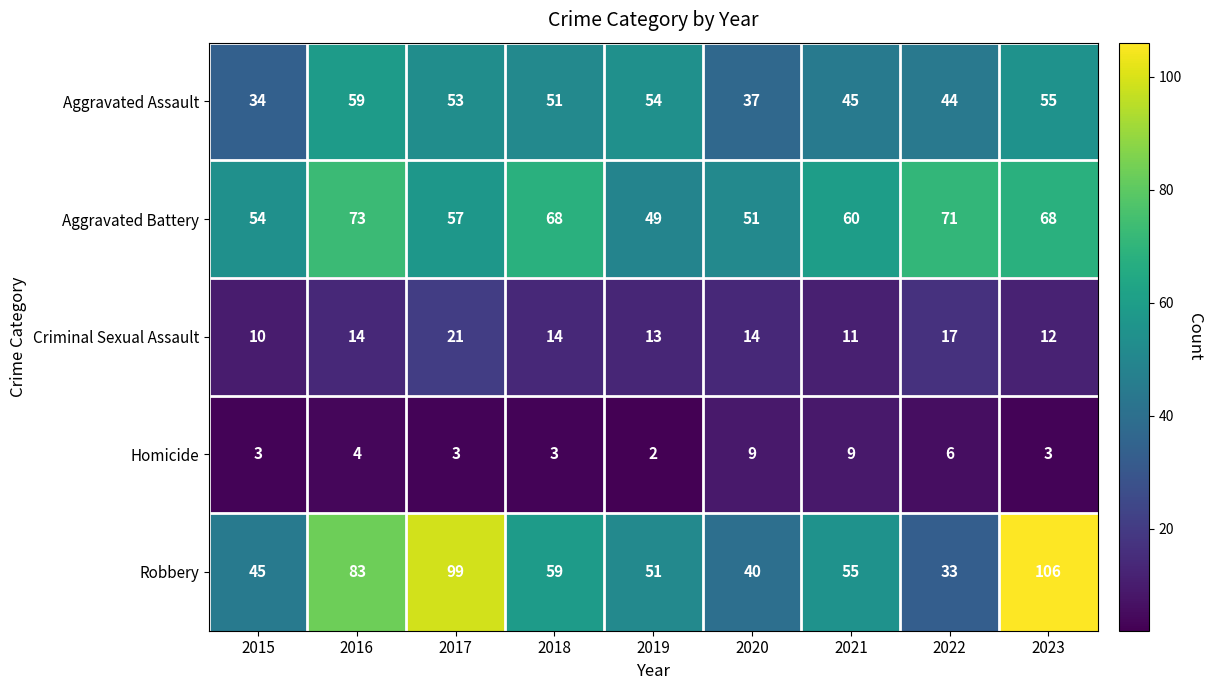

Which series has the largest range (max minus min)?

Robbery